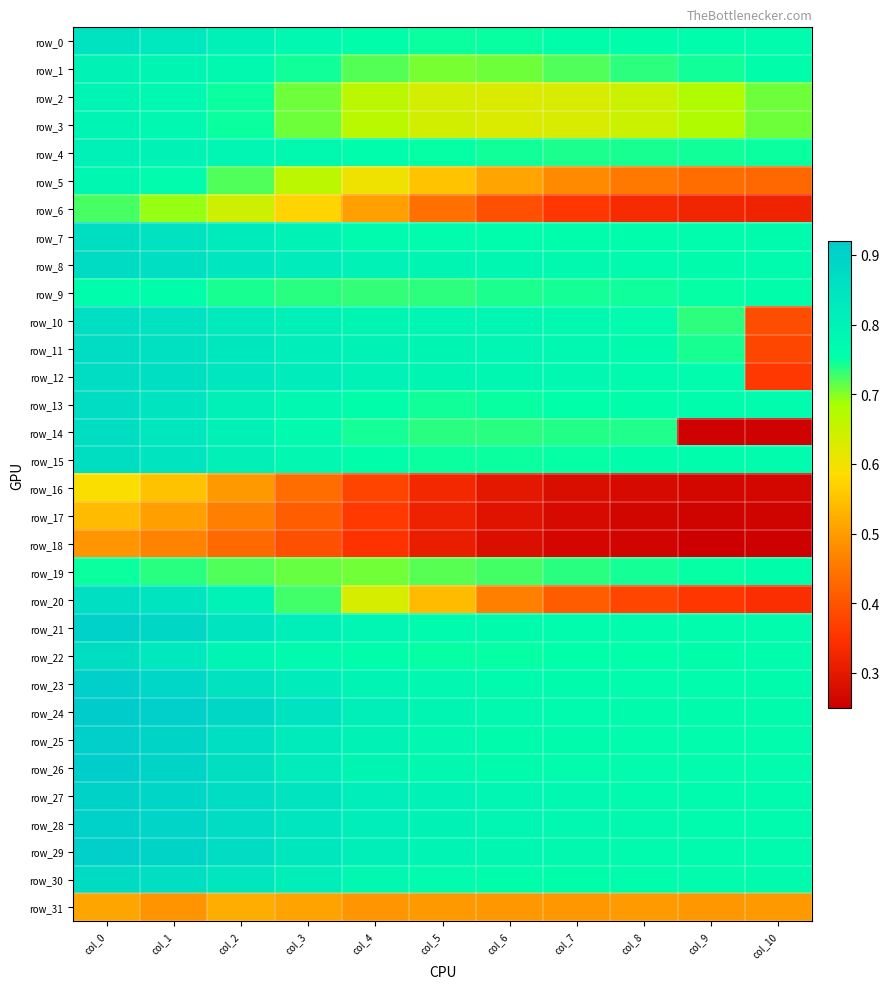

At which label is row_27 closest to 0?

col_10